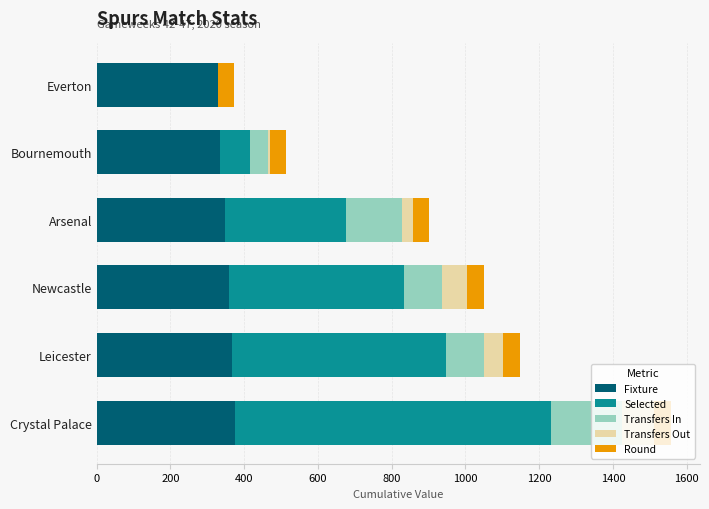

At which category is the sum across all series the highest?

Crystal Palace